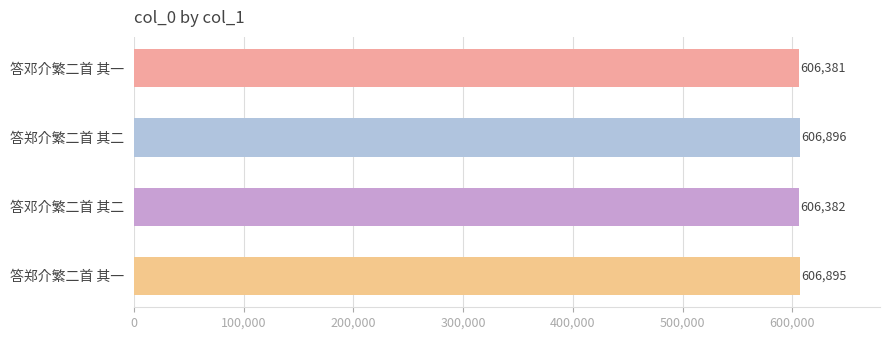

Rank the categories by value from highest to lowest.

答郑介繁二首 其二, 答郑介繁二首 其一, 答邓介繁二首 其二, 答邓介繁二首 其一